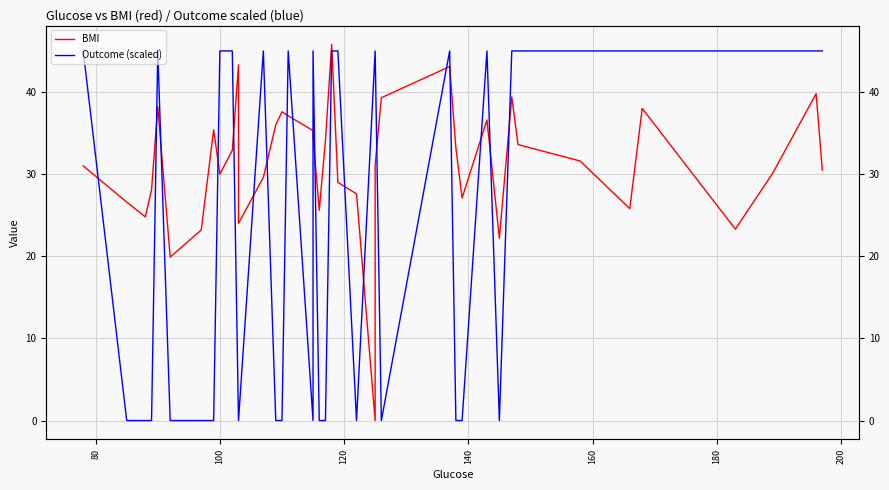

Is it true that Outcome (scaled) equals 18.2 at 35?

False